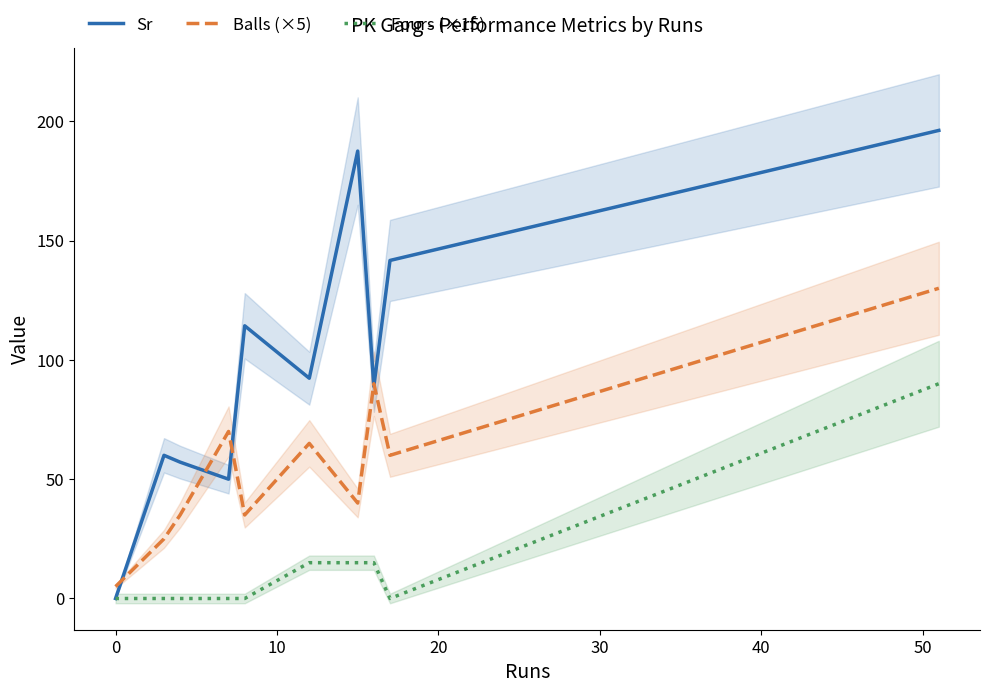

True or false: Sr and Fours (×15) cross at least once.

False